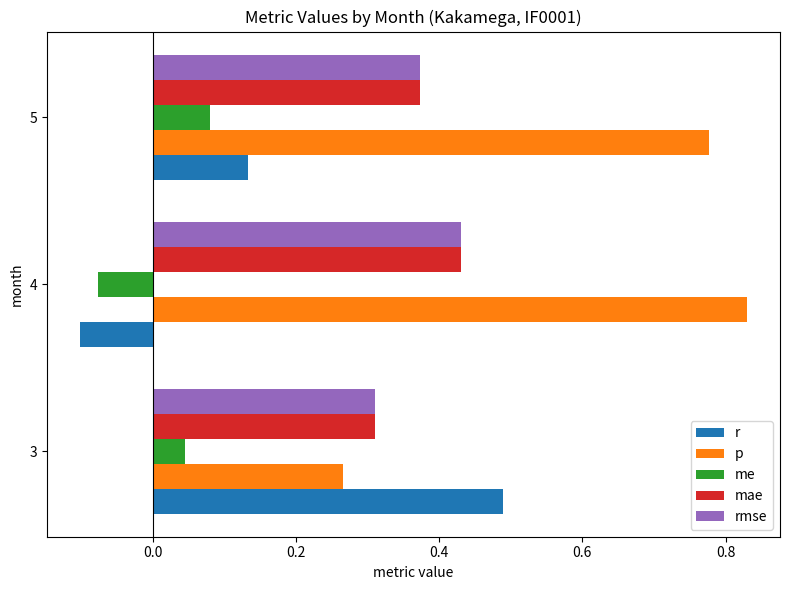

The value of mae at 4 is 0.2. True or false?

False